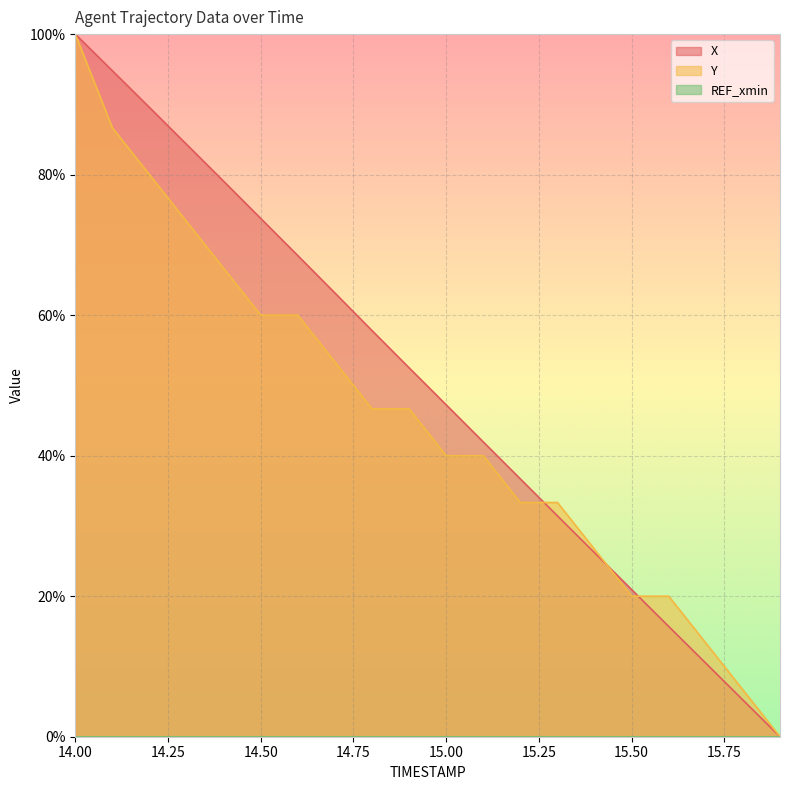

Reading left to right, transcribe all the data shown in this chart.

X: 100.0	94.8	89.6	84.3	79.1	73.8	68.5	63.2	57.8	52.5	47.2	42.0	36.7	31.4	26.2	20.9	15.7	10.5	5.2	0.0
Y: 100.0	86.7	80.0	73.3	66.7	60.0	60.0	53.3	46.7	46.7	40.0	40.0	33.3	33.3	26.7	20.0	20.0	13.3	6.7	0.0